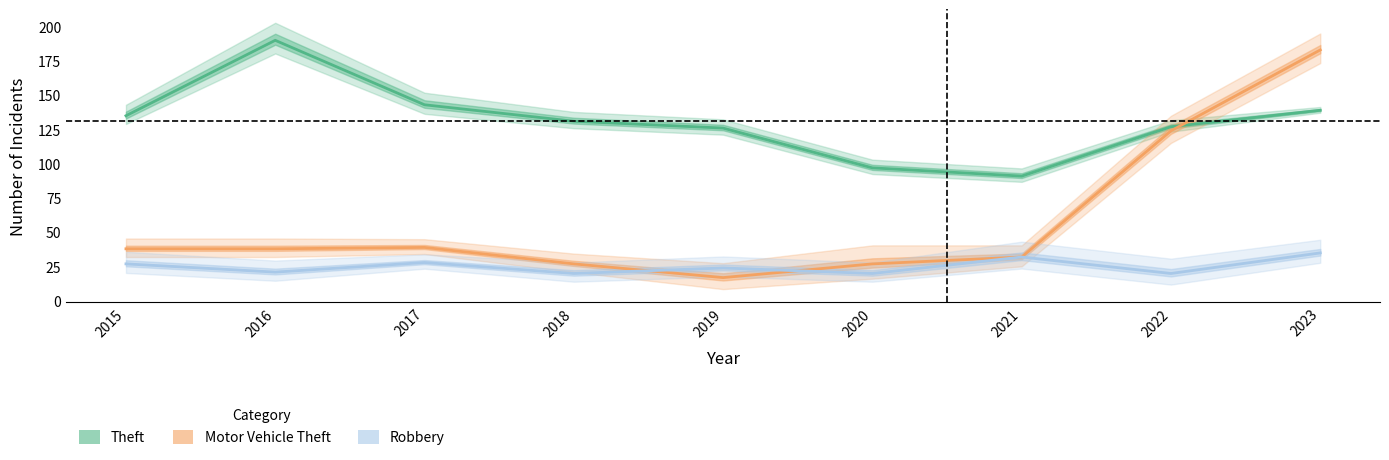

What is the difference between the second highest and minimum values in the Robbery series?

12